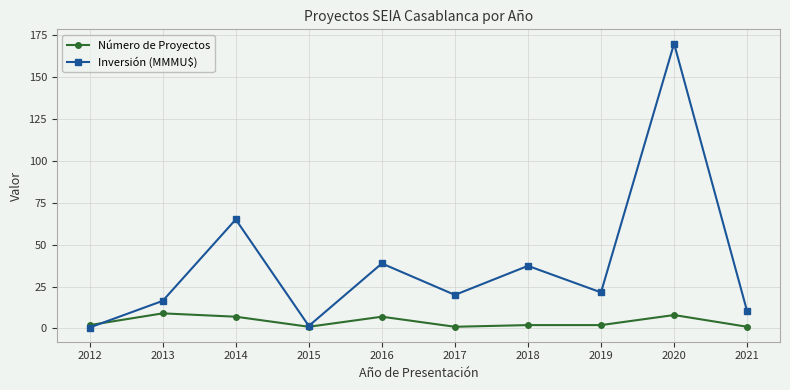

How many series are shown in this chart?

2